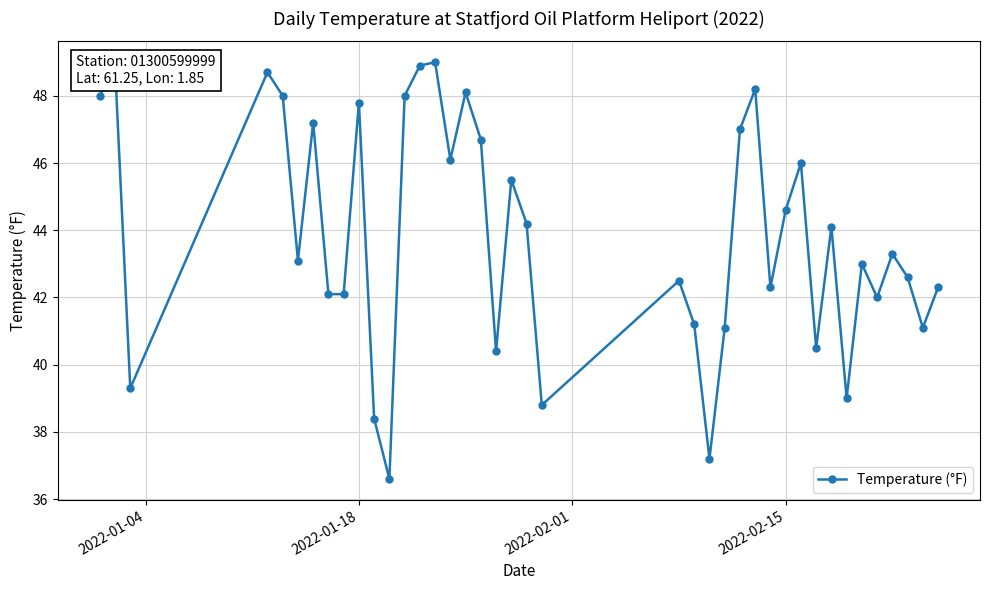

How many categories are shown in the chart?

40